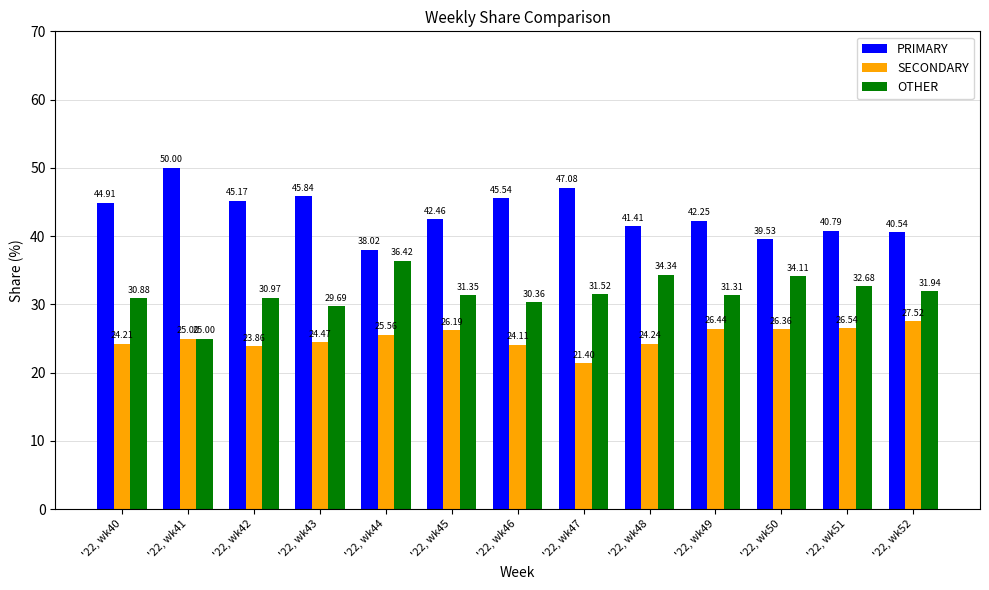

What is the sum of the SECONDARY values at '22, wk47 and '22, wk50?

47.8